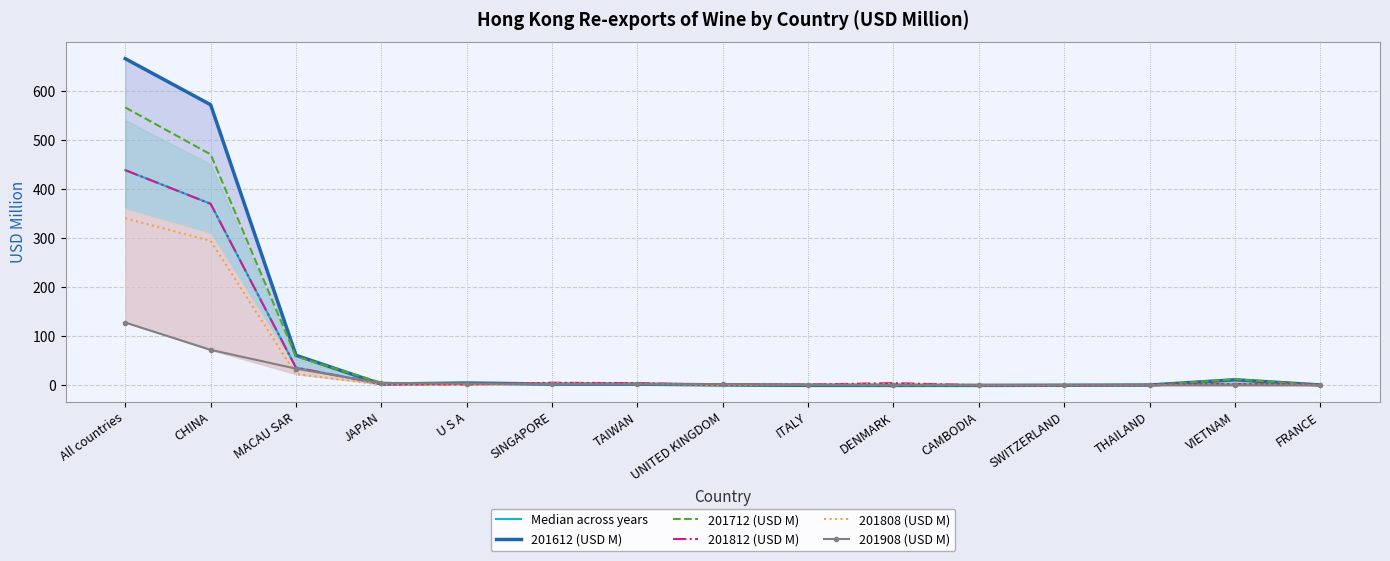

Is the value of 201808 (USD M) at THAILAND greater than the value of 201712 (USD M) at DENMARK?

Yes